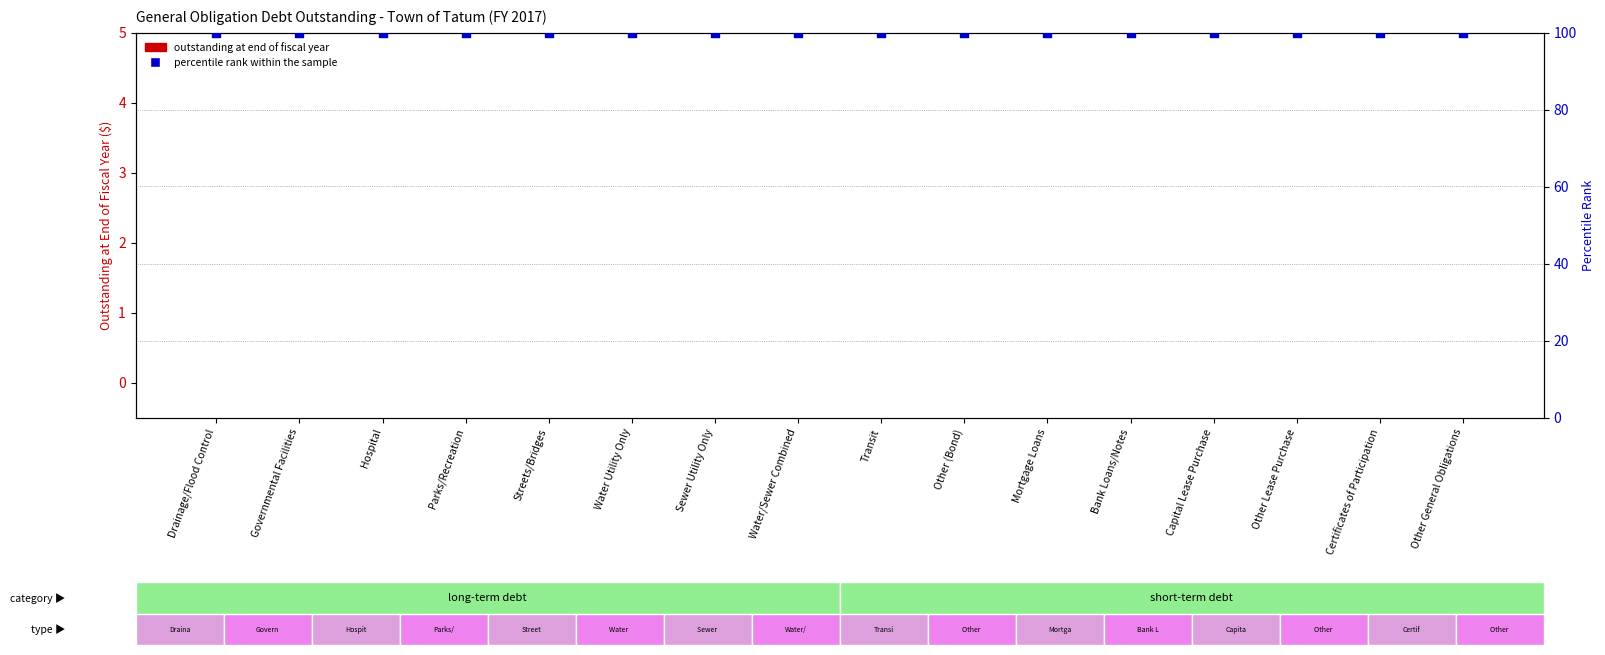

What are all the series names shown in the legend?

Outstanding at End of Fiscal Year, percentile rank within the sample